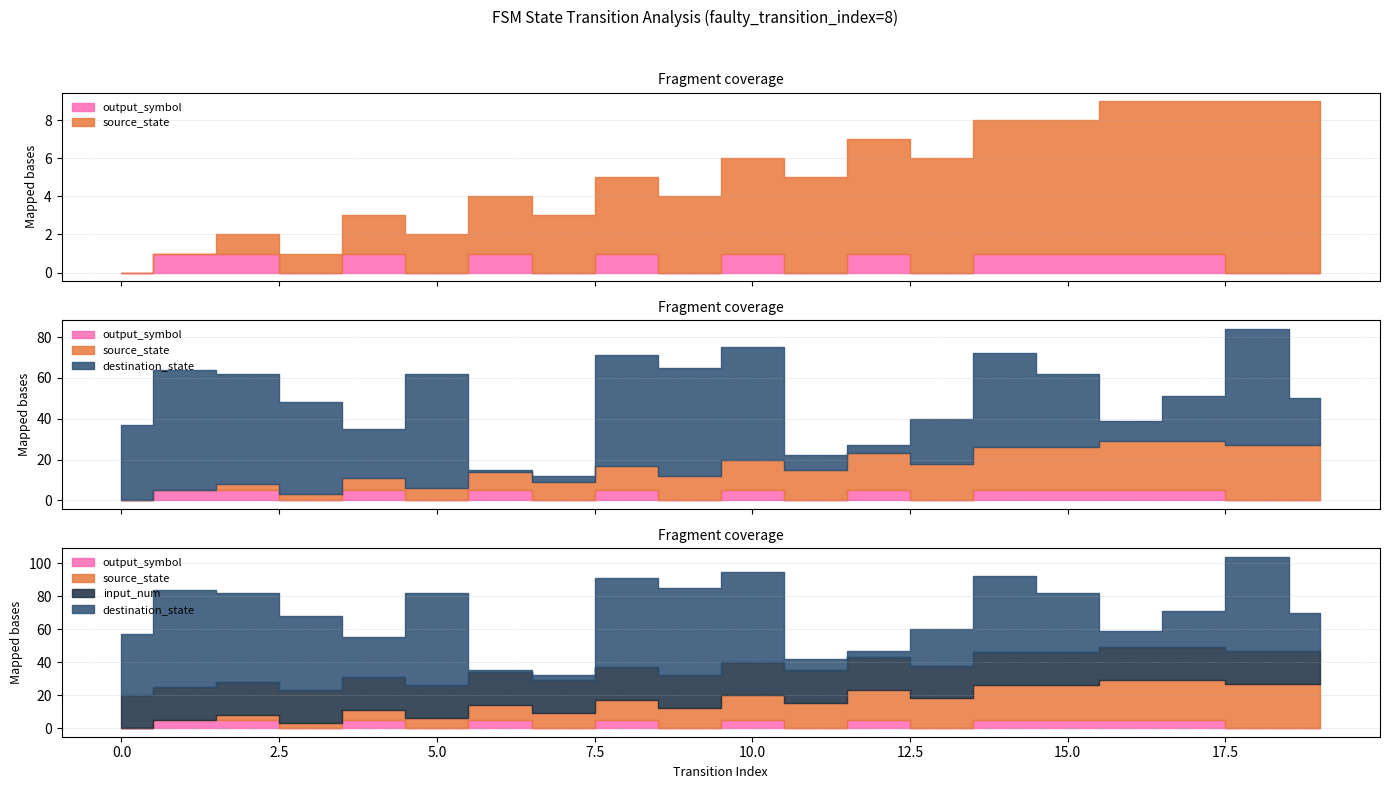

Rank the series by their maximum value, from lowest to highest.

output_symbol, input_num, source_state, destination_state